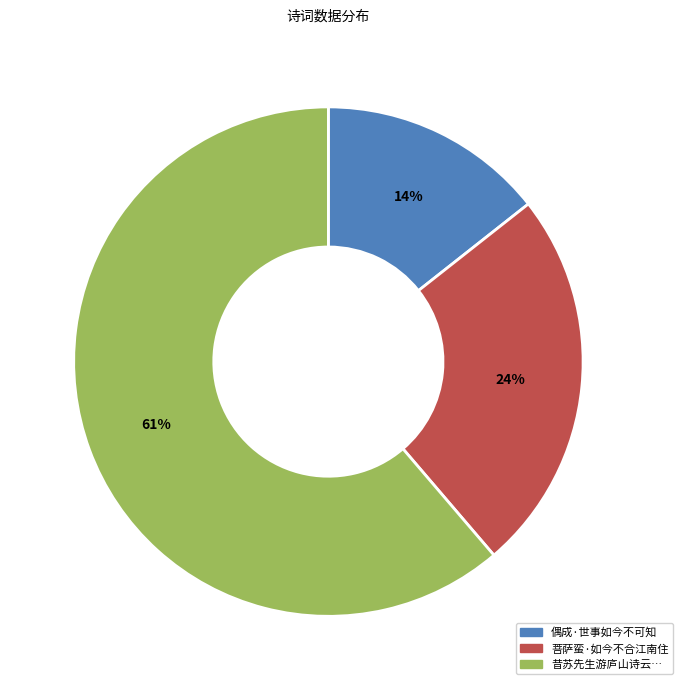

Rank the categories by value from highest to lowest.

昔苏先生游庐山诗云…, 菩萨蛮·如今不合江南住, 偶成·世事如今不可知